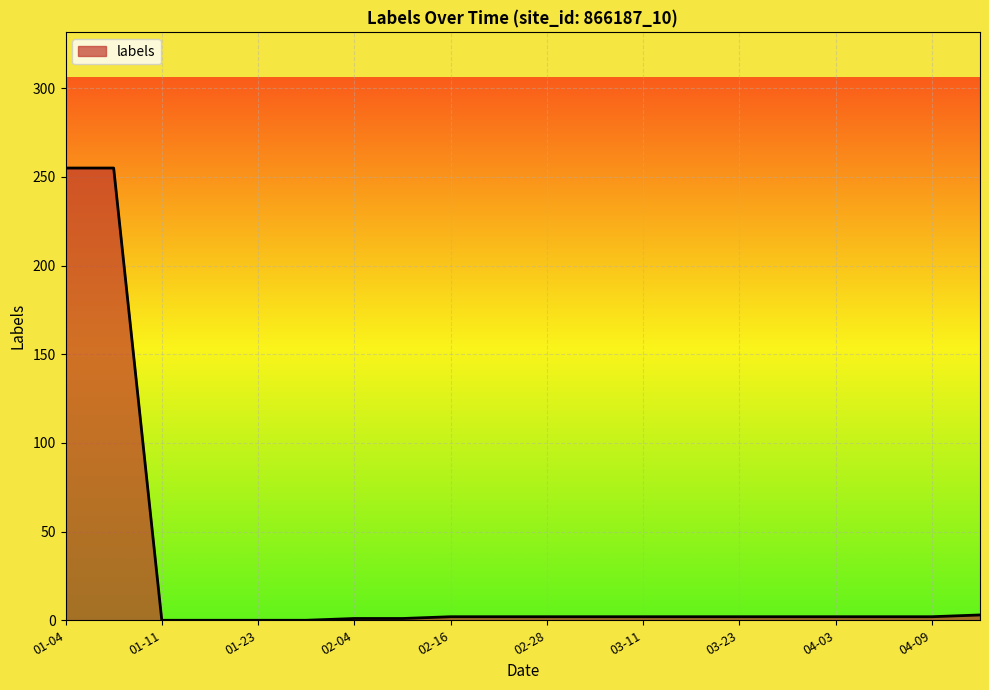

What is the greatest value displayed?

255